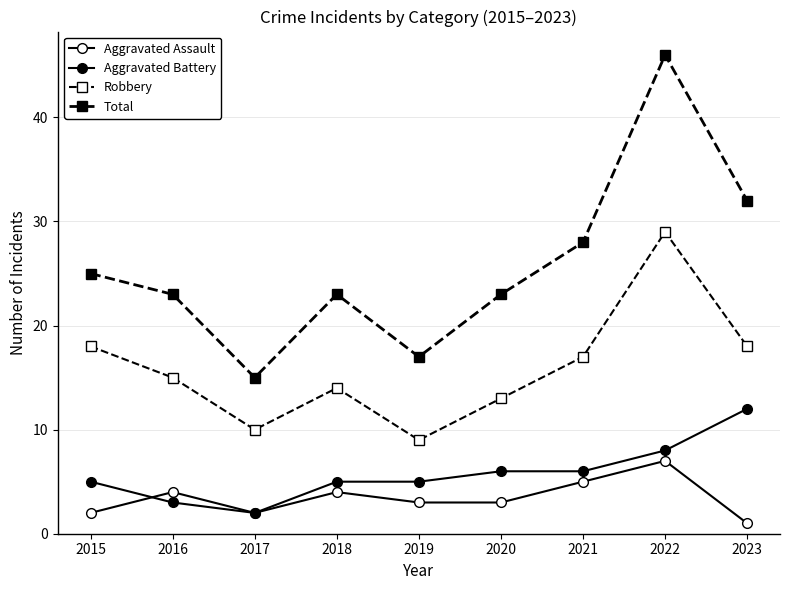

Read the Aggravated Assault value at 2019.

3